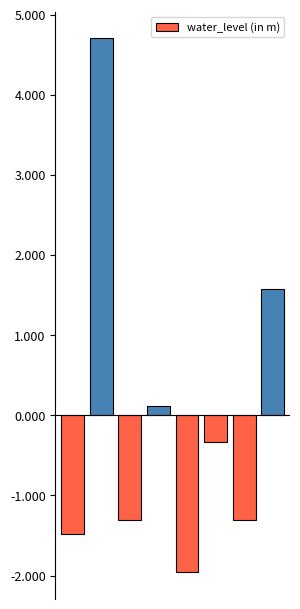

What is the minimum value shown in the chart?

-2.0